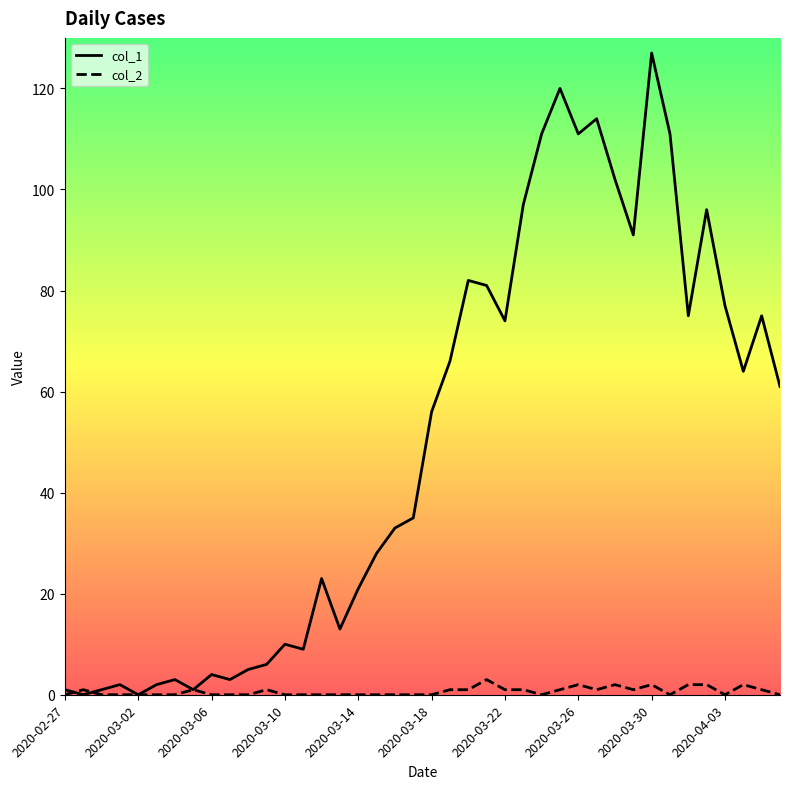

What is the average value of the col_1 series?

50